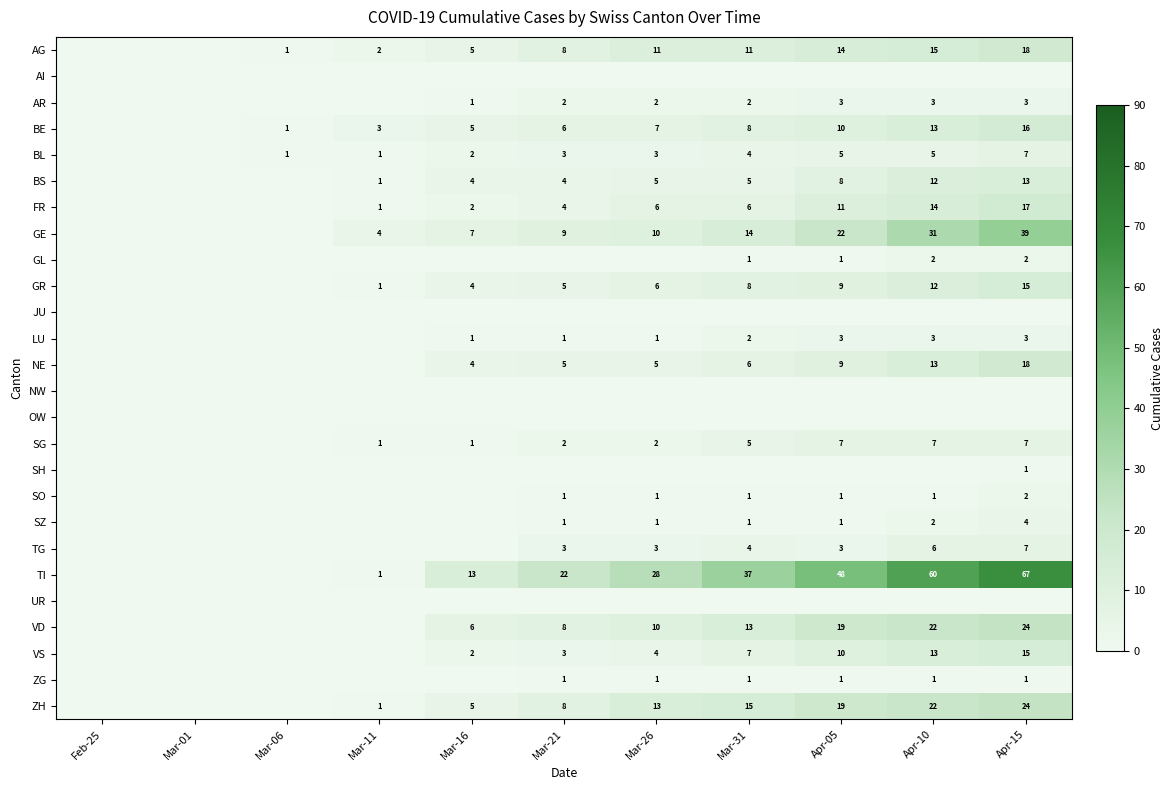

Between Apr-10 and Mar-06, which is larger?

Apr-10